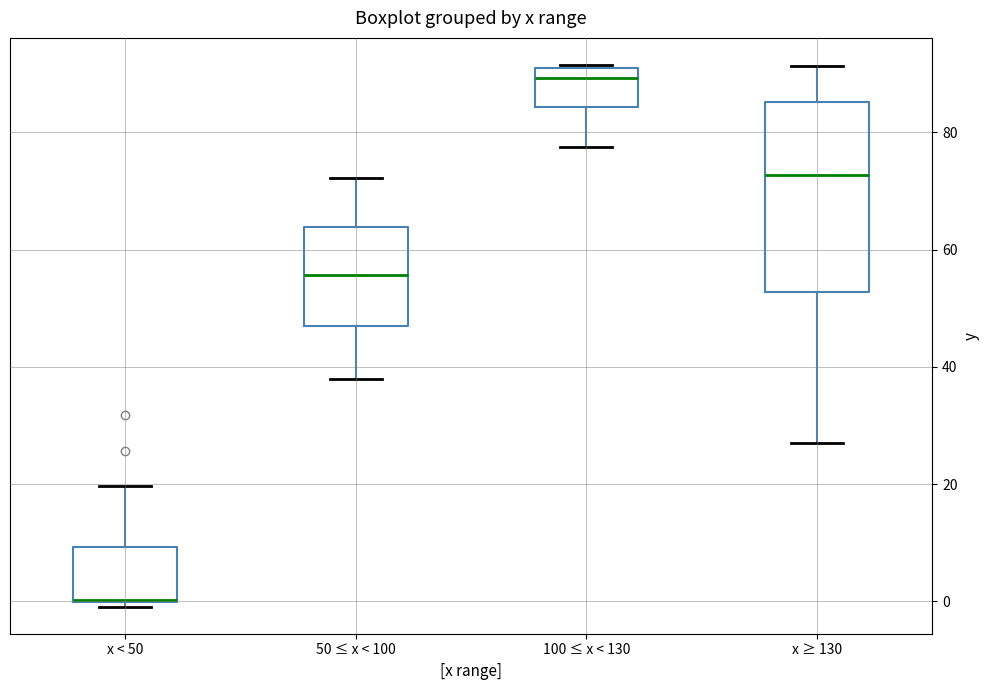

Reading left to right, read every box against the y-axis: the position of its median line, the range the box covers, and the ends of its whiskers. The values are not printed on the chart, so give them approximately, as read against the axis.

x < 50: median 0 (drawn on the box's lower edge), box 0 to 10, whiskers 0 (just below the box's lower edge) to 20
50 ≤ x < 100: median 56, box 48 to 64, whiskers 38 to 72
100 ≤ x < 130: median 90, box 84 to 92, whiskers 78 to 92
x ≥ 130: median 72, box 52 to 86, whiskers 28 to 92